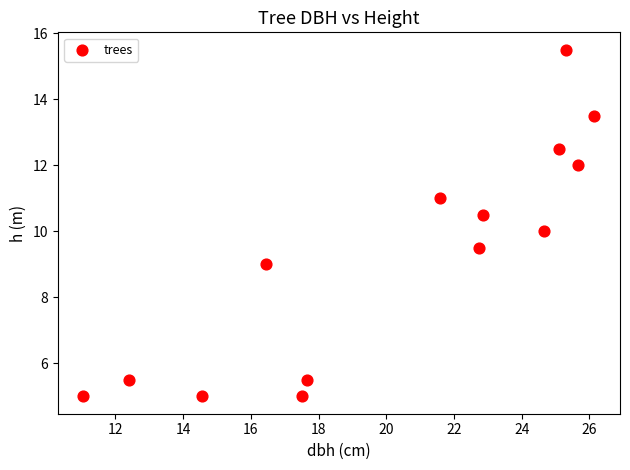

What is the range of Y values (max minus min)?

10.5